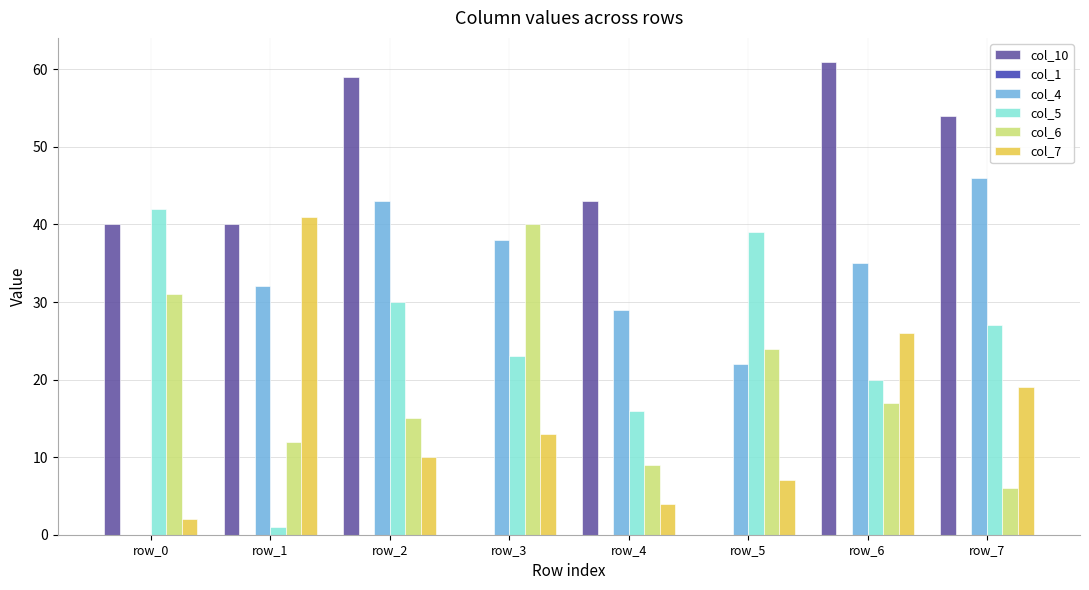

Which series has the largest range (max minus min)?

col_10